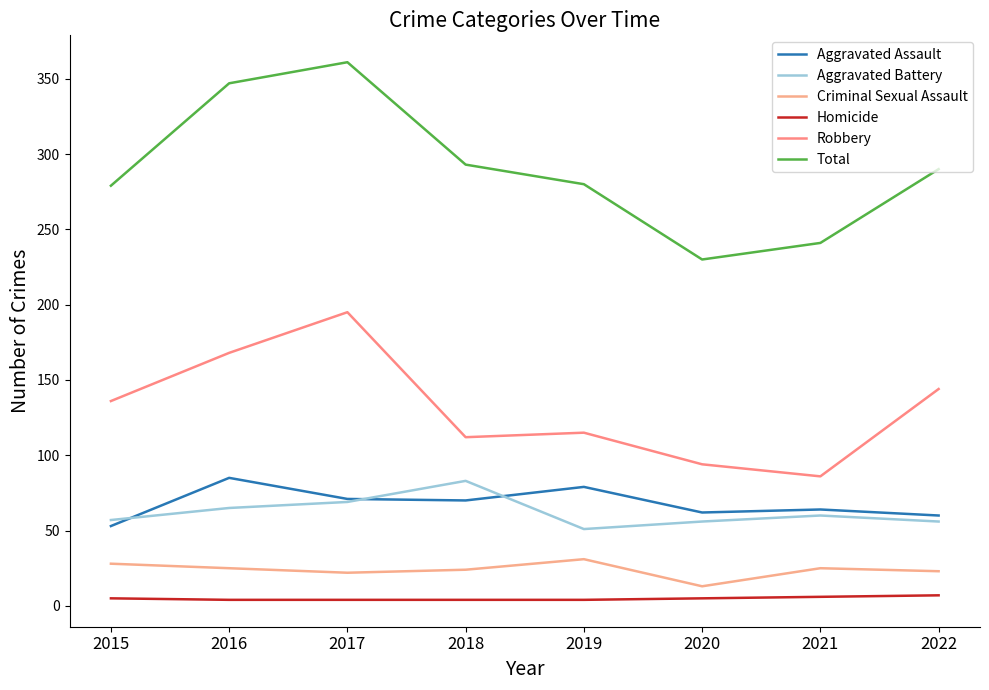

True or false: Homicide and Aggravated Battery intersect in this chart.

False